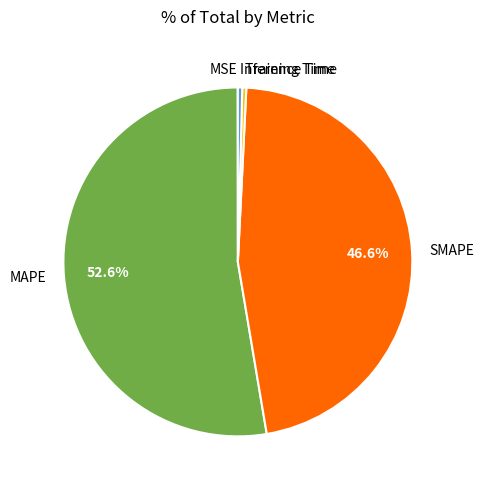

To the nearest percent, what is the combined percentage of Inference Time and SMAPE?

47%